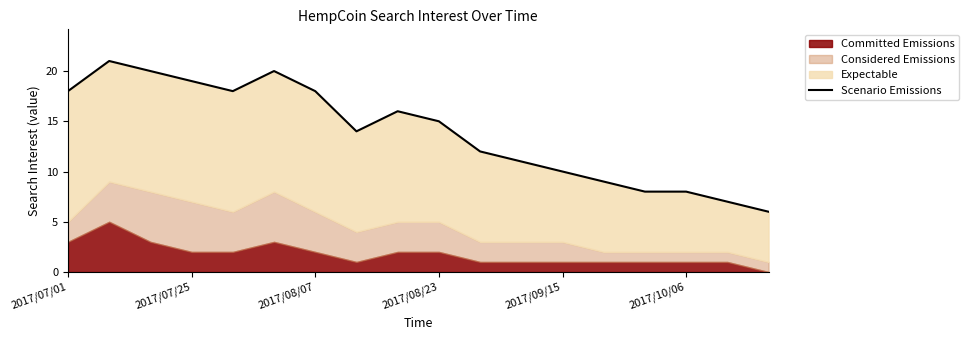

Is it true that the value at 2017/09/15 is 5?

False